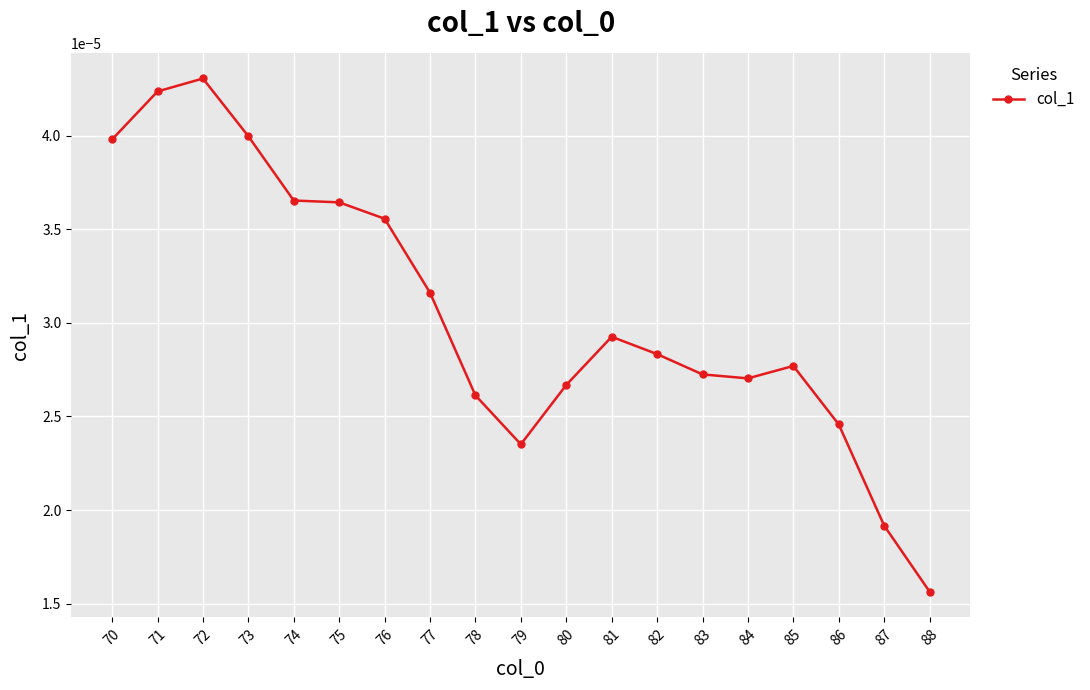

Between 87 and 83, which is larger?

83